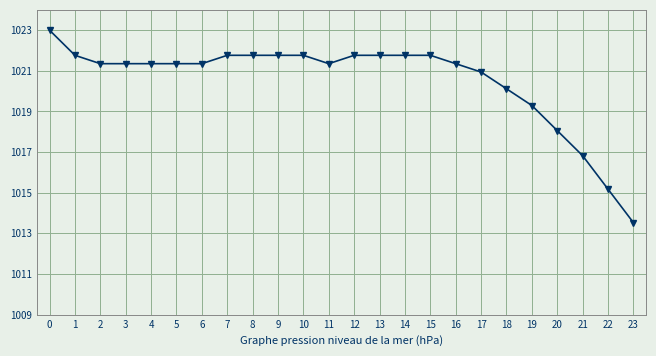

What is the difference between the maximum and minimum values?

9.5